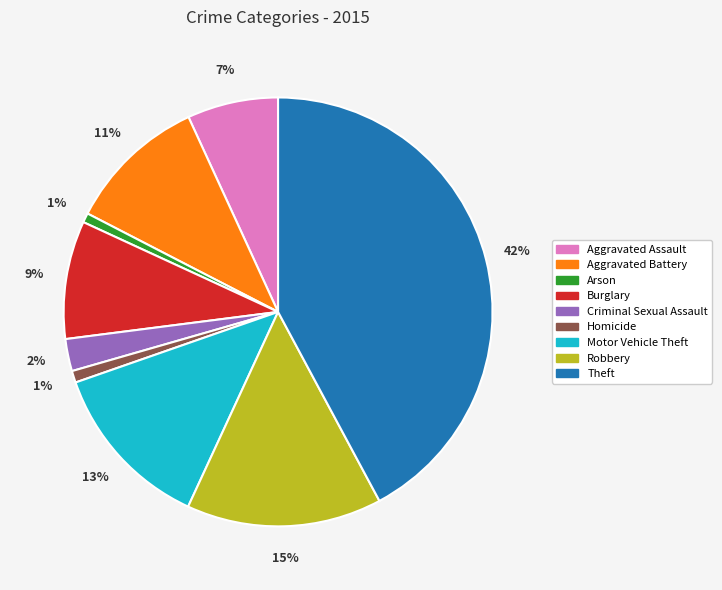

To the nearest percent, what percentage of the pie is Homicide?

1%